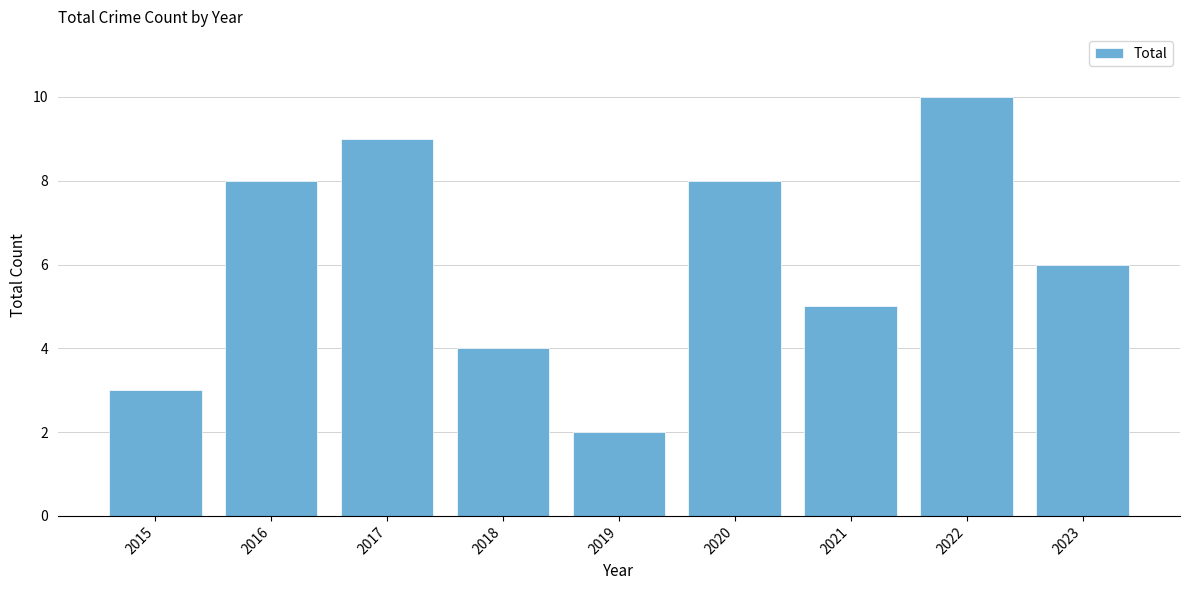

What is the difference between the maximum and minimum values?

8